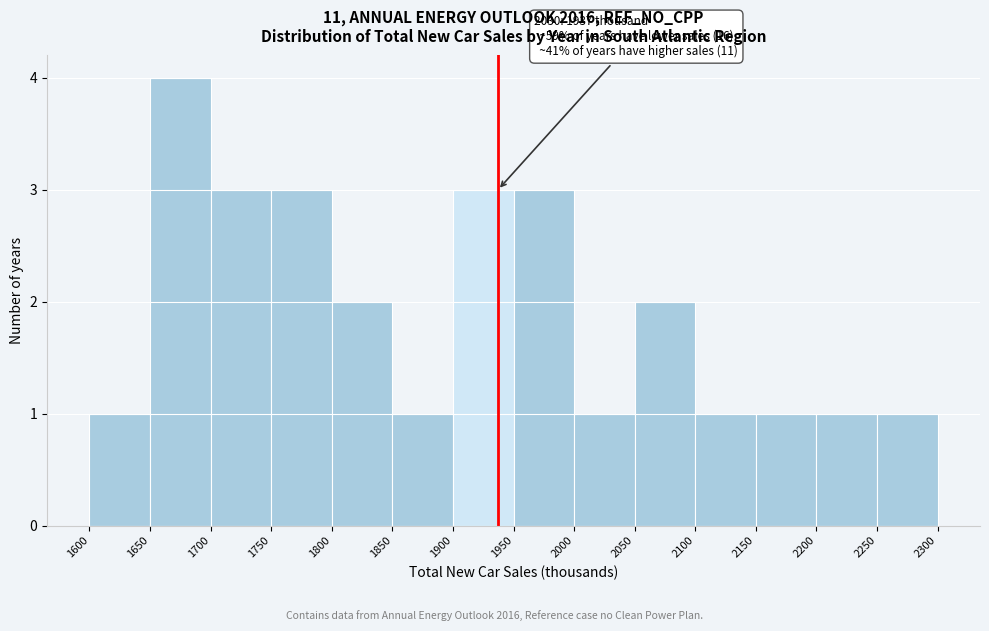

Which range on the x-axis has the tallest bar?

1650 to 1700